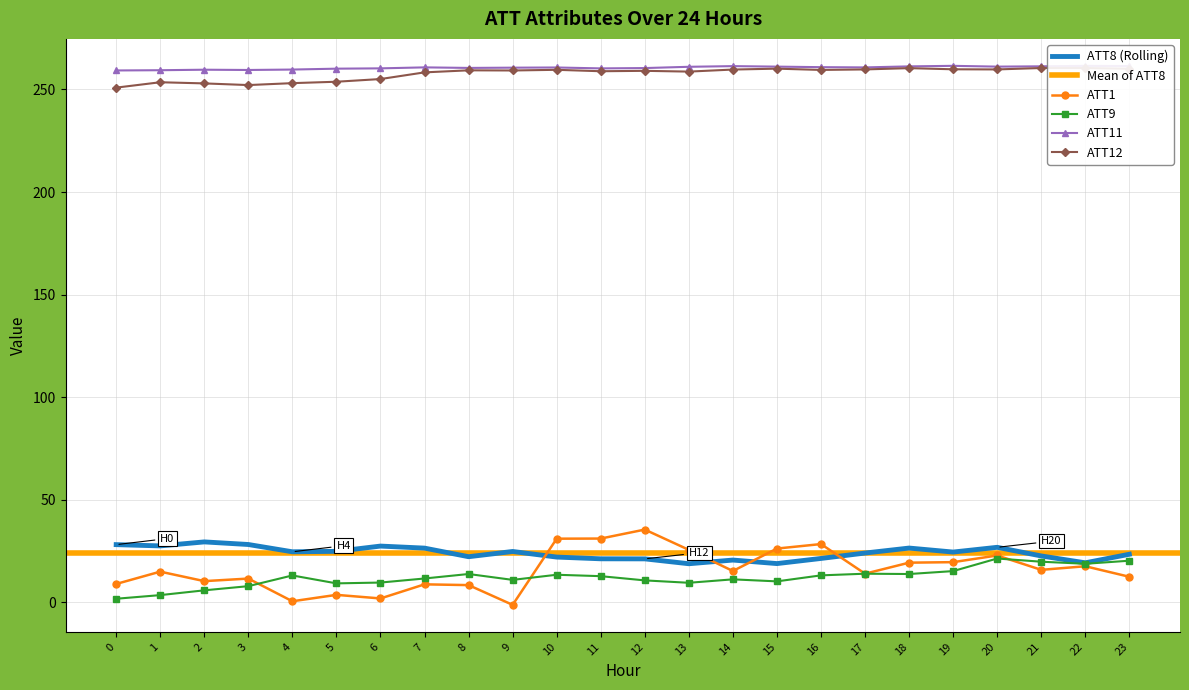

Between 17 and 8, which is larger?

17